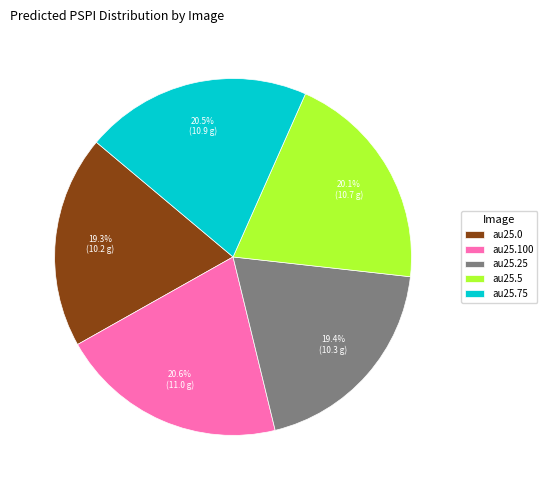

How many segments does this pie chart have?

5